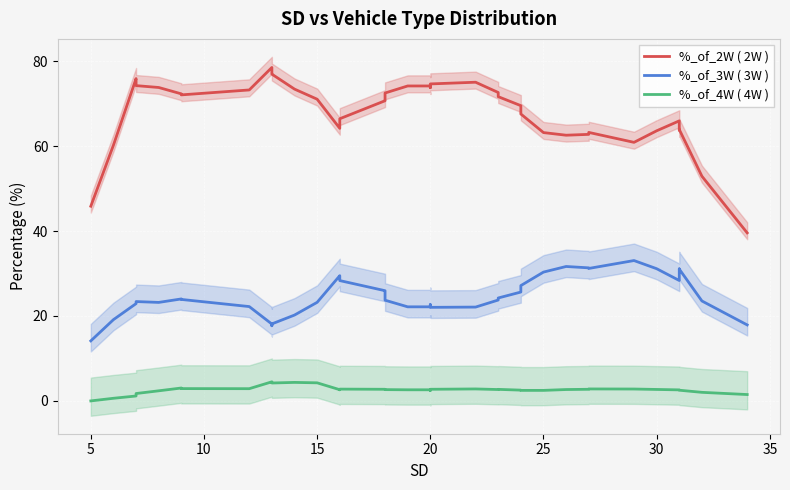

True or false: %_of_3W ( 3W ) and %_of_2W ( 2W ) intersect in this chart.

False